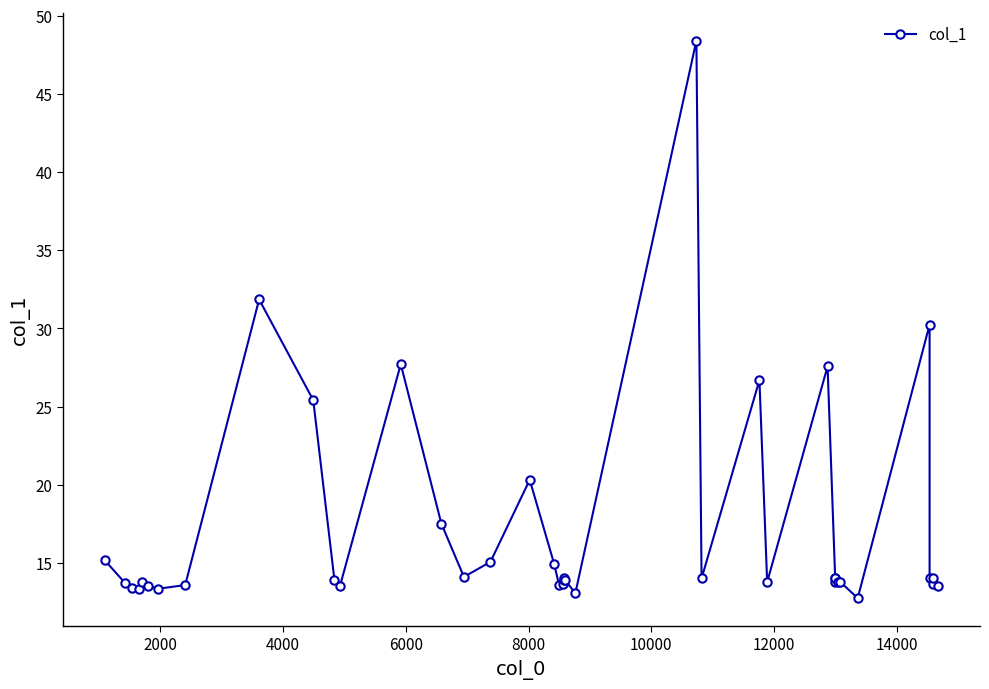

What is the difference between the second highest and second lowest values?

18.8